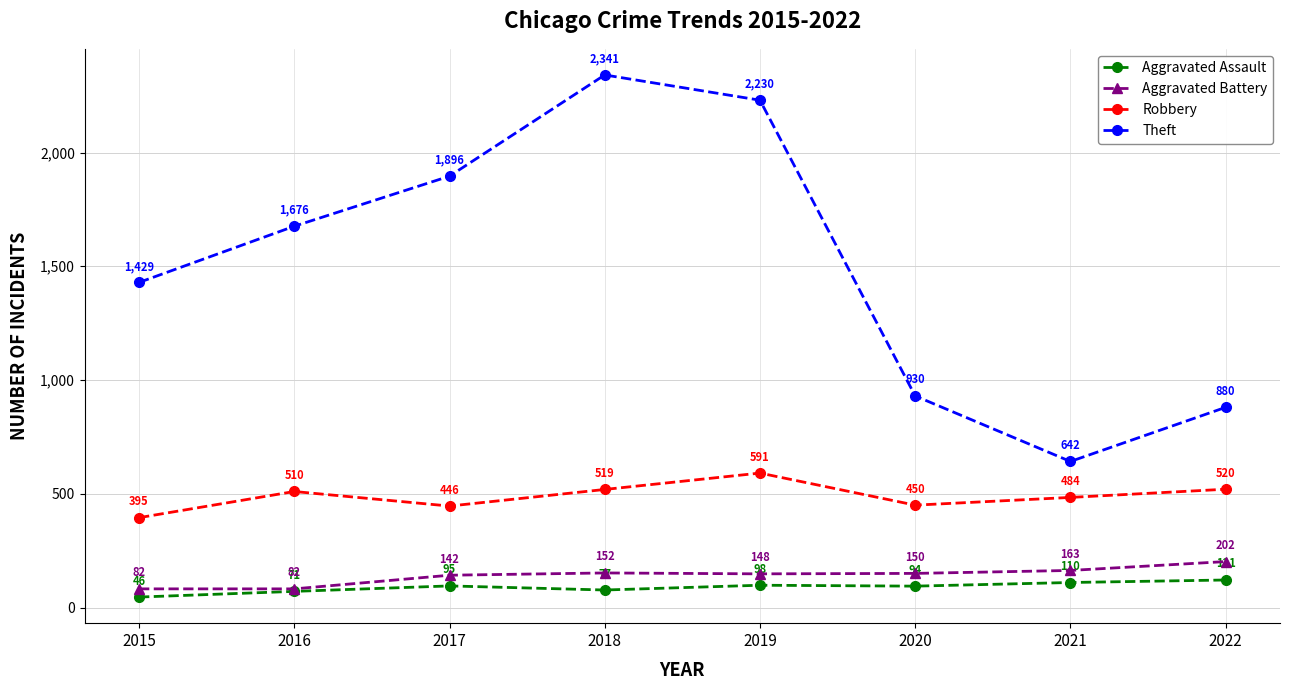

At 2020, list the series in order from largest to smallest.

Theft, Robbery, Aggravated Battery, Aggravated Assault